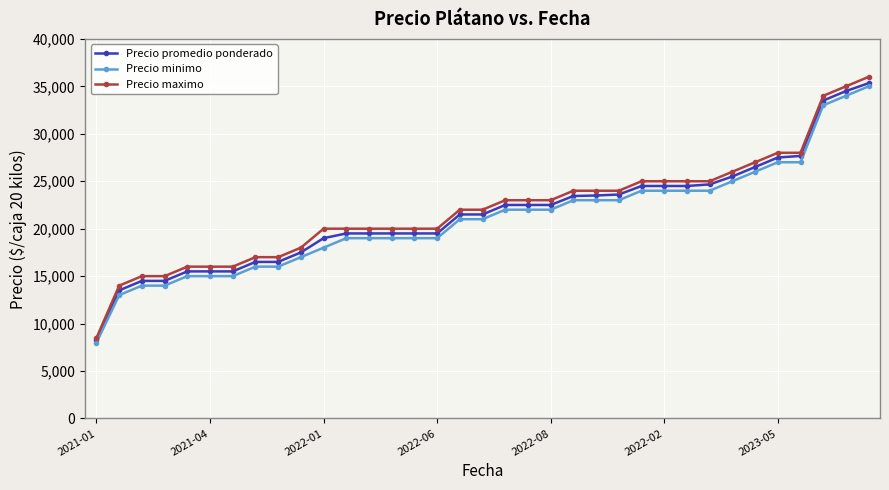

At how many categories does at least one series exceed 10007?

34